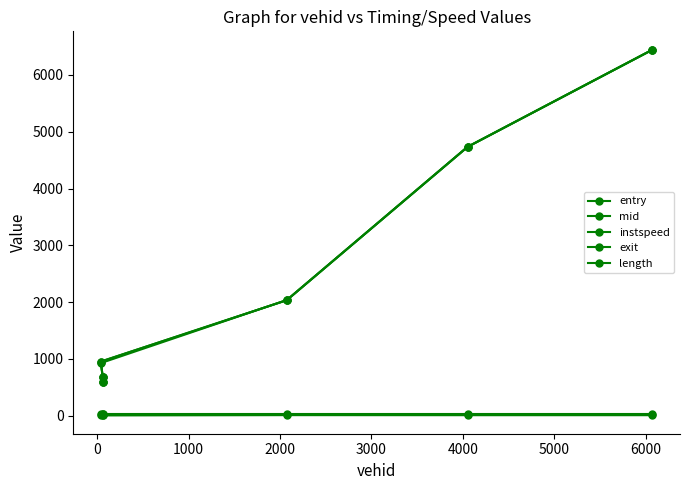

What is the difference between the maximum and minimum values in the entry series?

5850.5